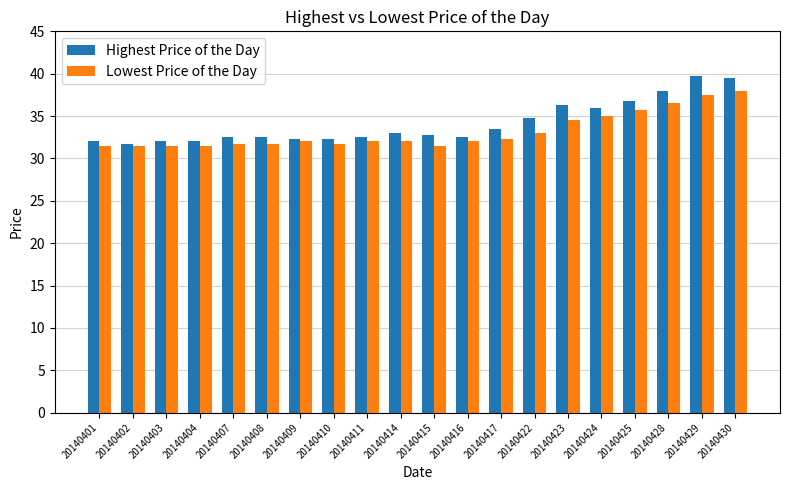

Is it true that Highest Price of the Day equals 33.0 at 20140414?

True